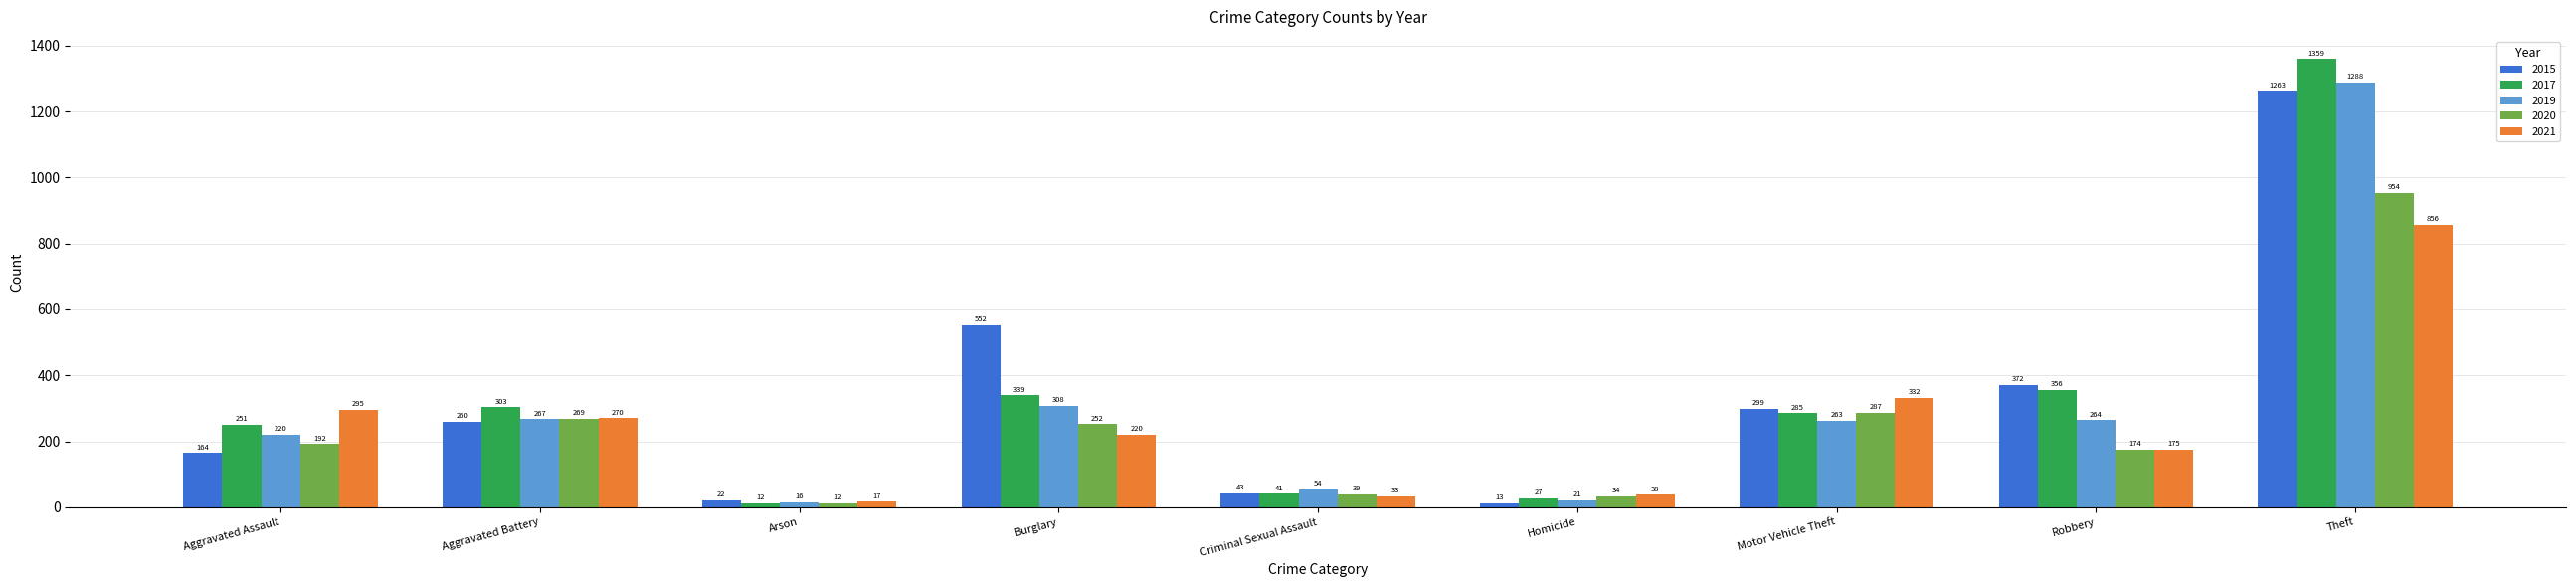

Reading right to left, transcribe all the data shown in this chart.

2015: Theft=1263	Robbery=372	Motor Vehicle Theft=299	Homicide=13	Criminal Sexual Assault=43	Burglary=552	Arson=22	Aggravated Battery=260	Aggravated Assault=164
2017: Theft=1359	Robbery=356	Motor Vehicle Theft=285	Homicide=27	Criminal Sexual Assault=41	Burglary=339	Arson=12	Aggravated Battery=303	Aggravated Assault=251
2019: Theft=1288	Robbery=264	Motor Vehicle Theft=263	Homicide=21	Criminal Sexual Assault=54	Burglary=308	Arson=16	Aggravated Battery=267	Aggravated Assault=220
2020: Theft=954	Robbery=174	Motor Vehicle Theft=287	Homicide=34	Criminal Sexual Assault=39	Burglary=252	Arson=12	Aggravated Battery=269	Aggravated Assault=192
2021: Theft=856	Robbery=175	Motor Vehicle Theft=332	Homicide=38	Criminal Sexual Assault=33	Burglary=220	Arson=17	Aggravated Battery=270	Aggravated Assault=295